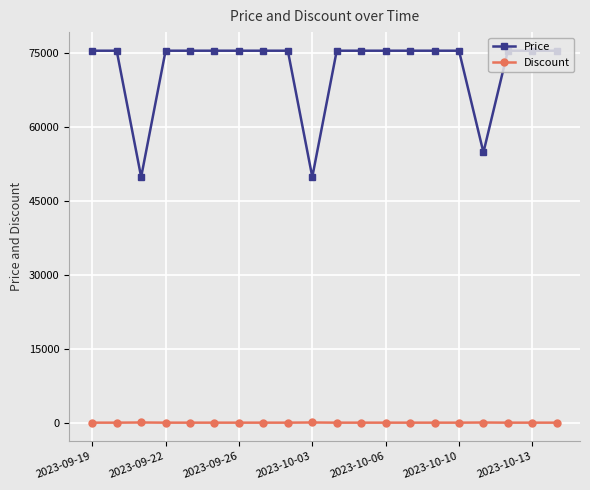

What is the average value of the Price series?

71961